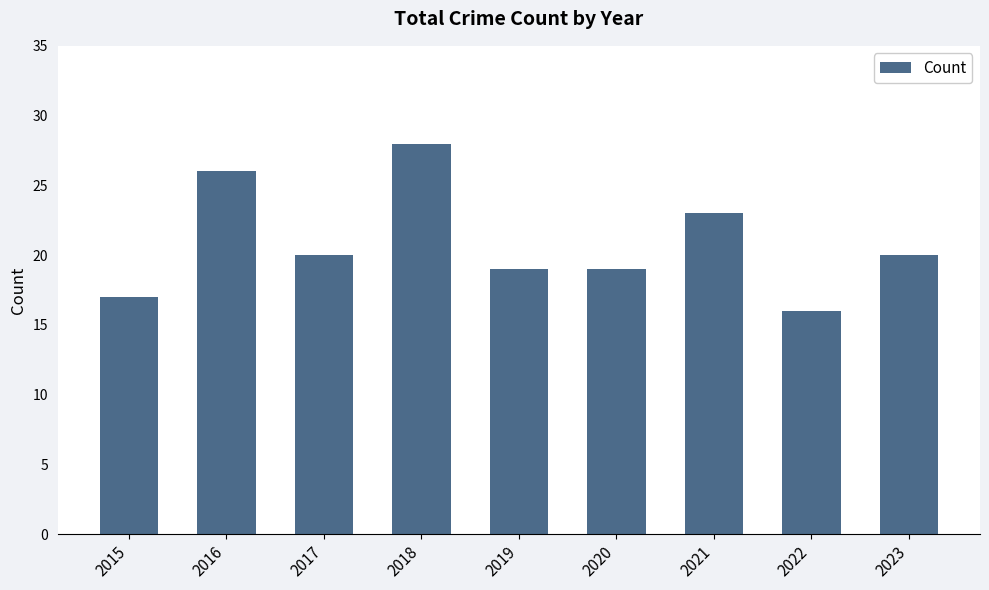

What is the change in value from 2016 to 2023?

-6